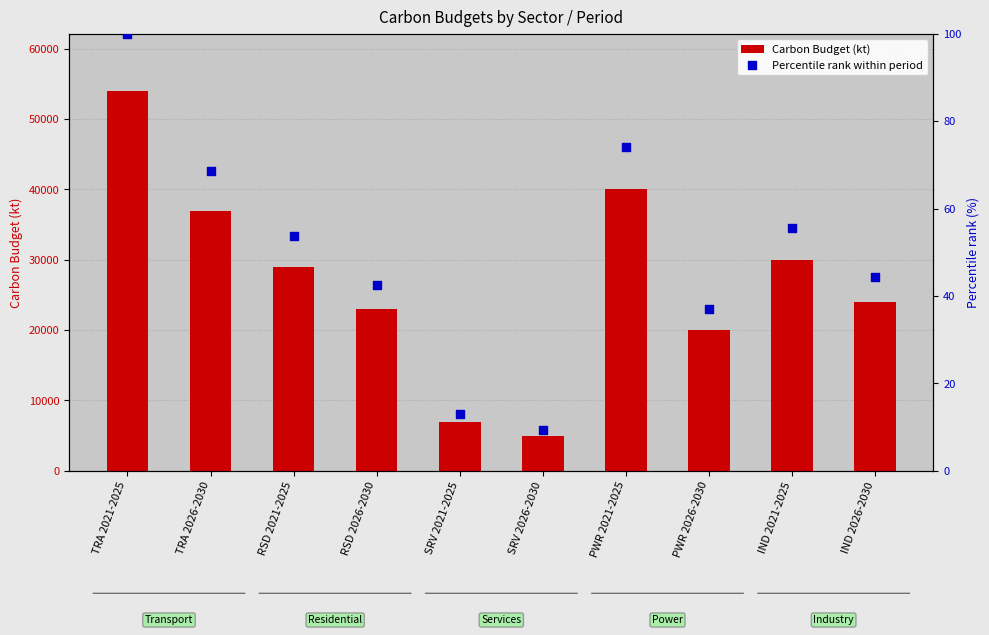

At how many categories does at least one series exceed 52361?

1